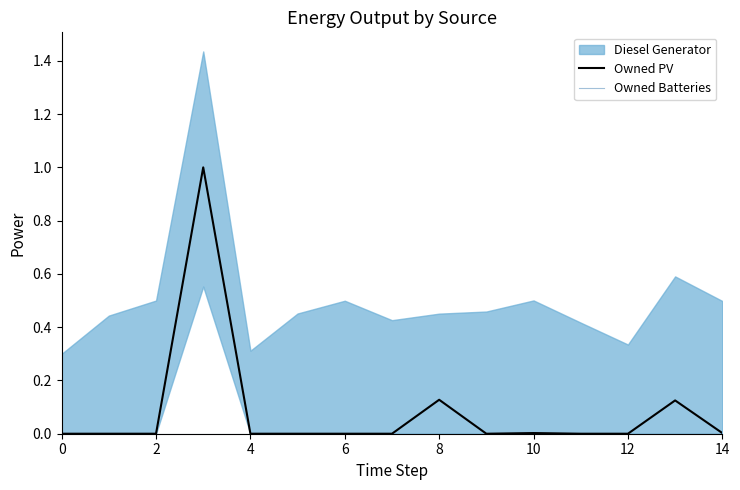

True or false: Owned PV has a value of -0.6 at 12.

False